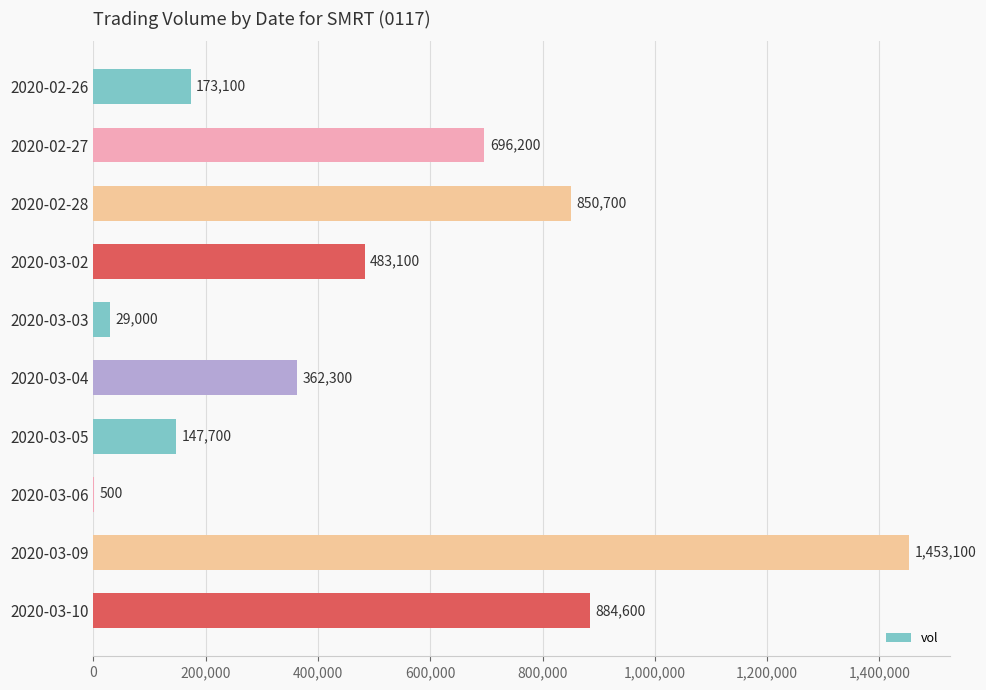

How many categories are shown in the chart?

10